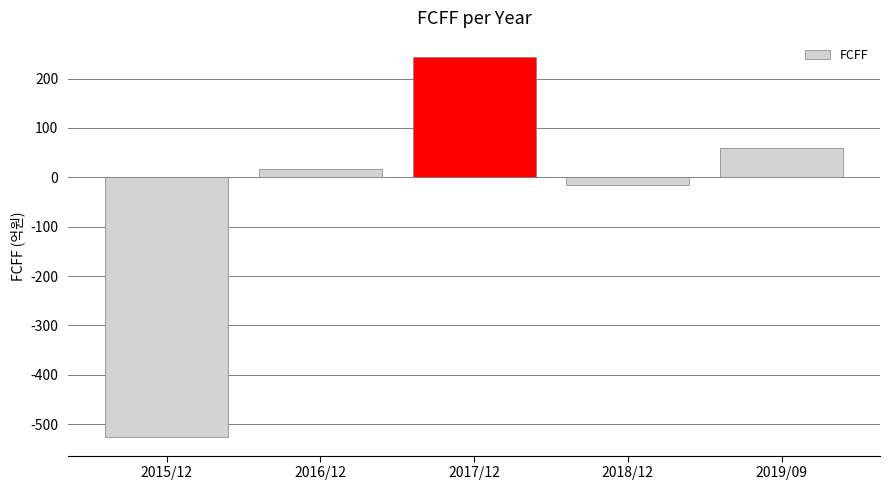

What is the difference between the values at 2015/12 and 2016/12?

542